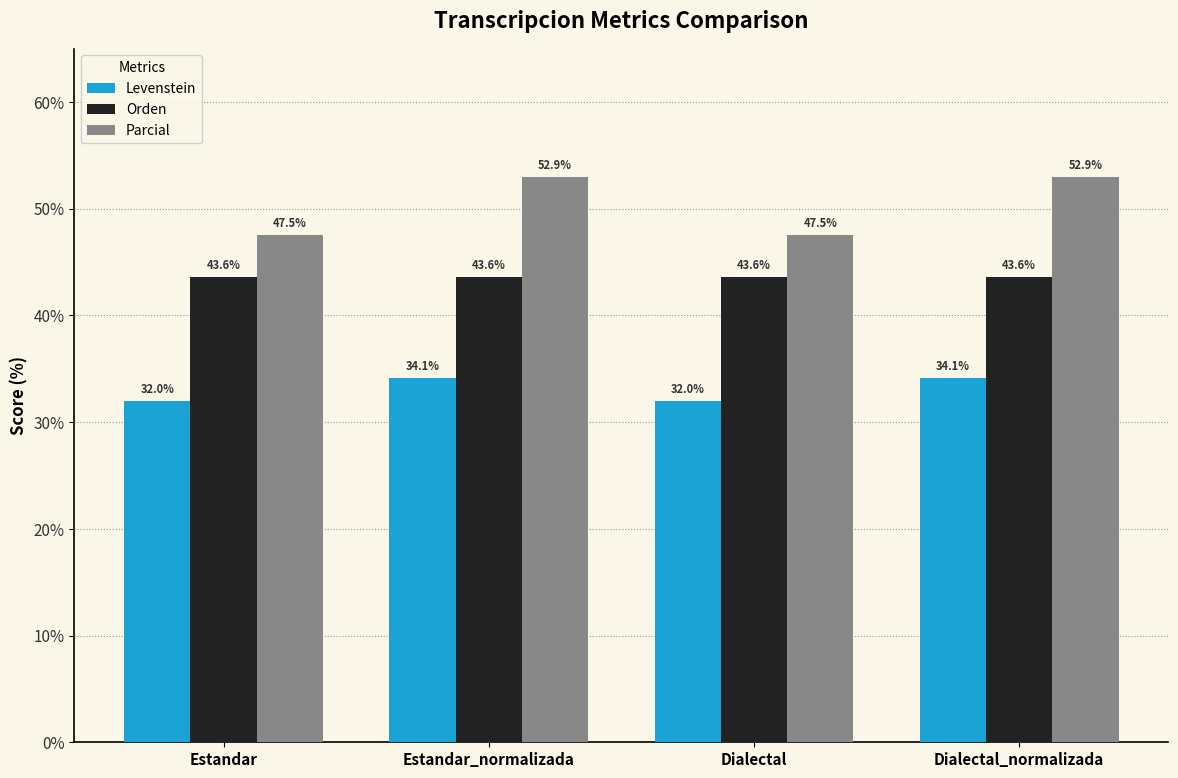

Count the number of categories in the chart.

4